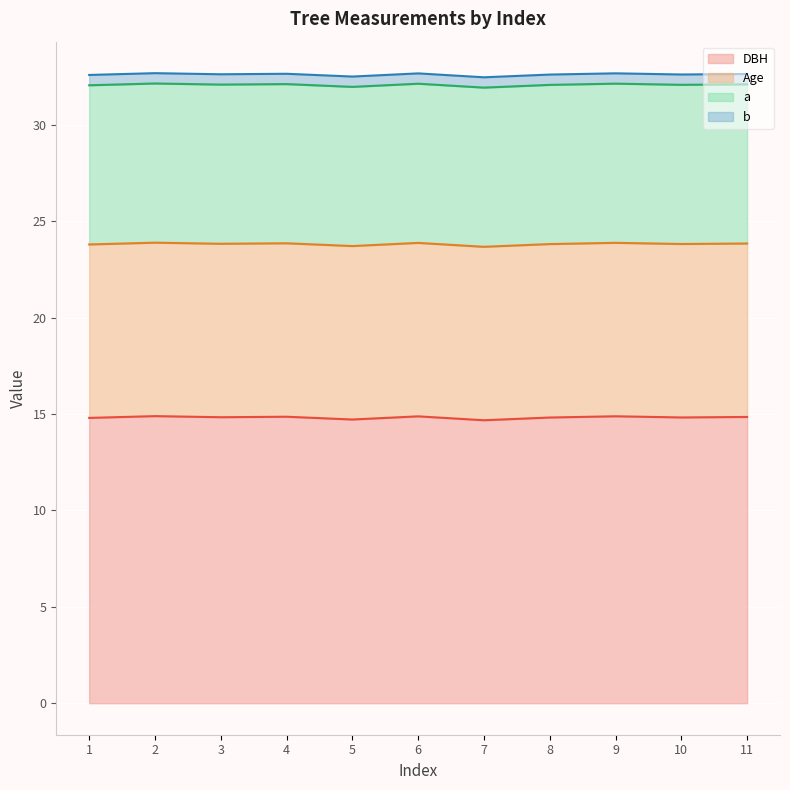

What is the total value across all series at 4?

32.7